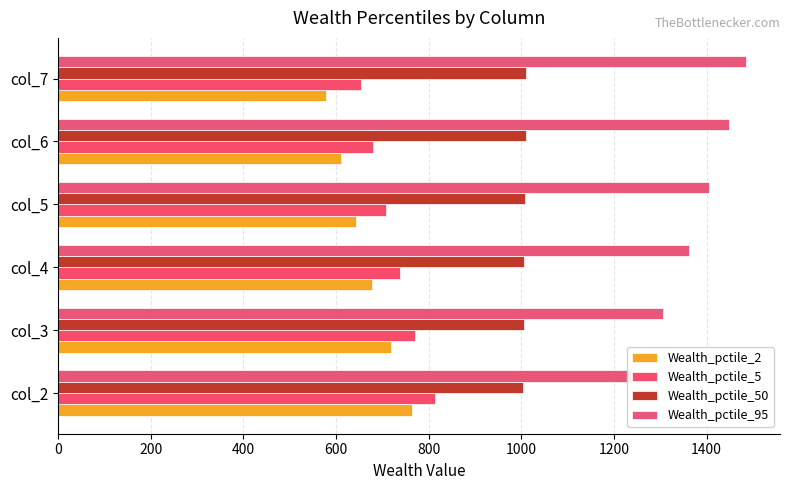

How many data points in Wealth_pctile_2 are above 678?

3